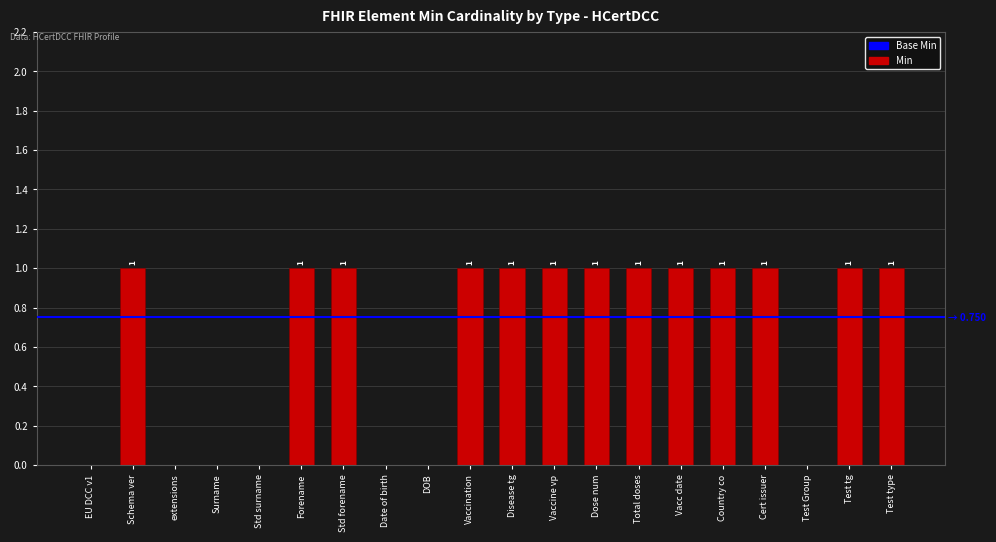

What is the ratio of the value at Forename to the value at Dose num?

1.0